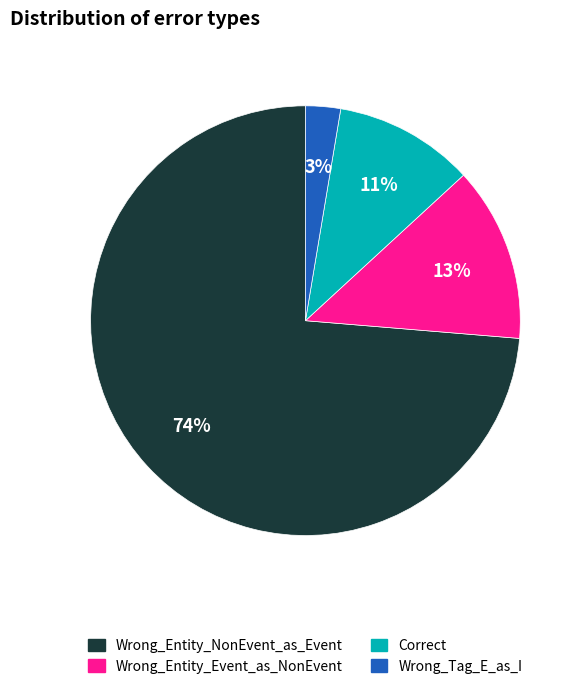

Which category accounts for the majority?

Wrong_Entity_NonEvent_as_Event